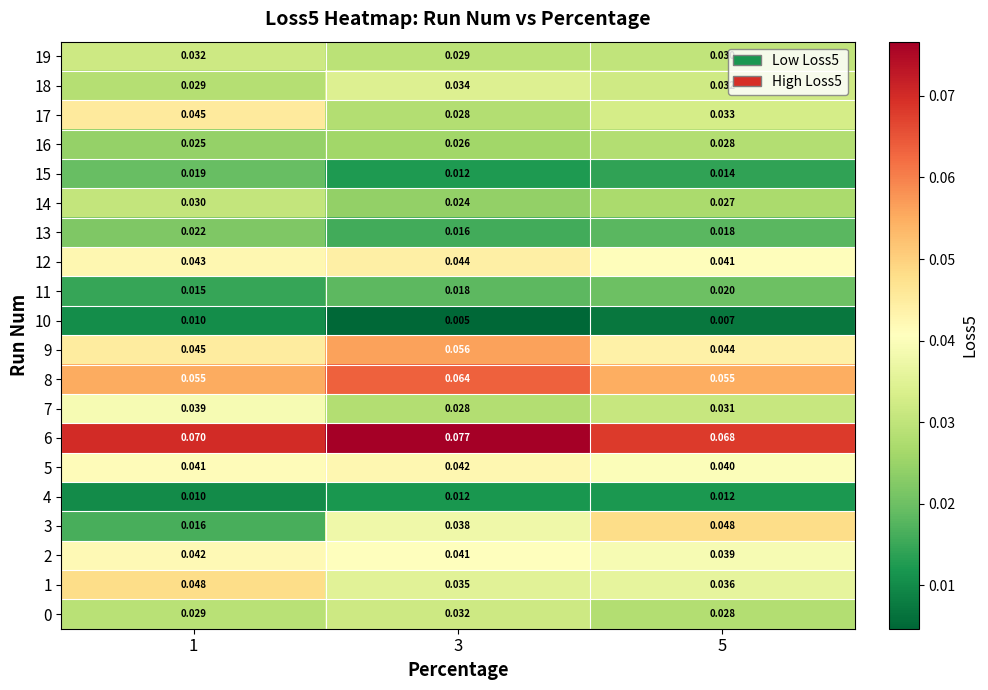

Is the value of 1 at 5 greater than the value of 11 at 5?

Yes